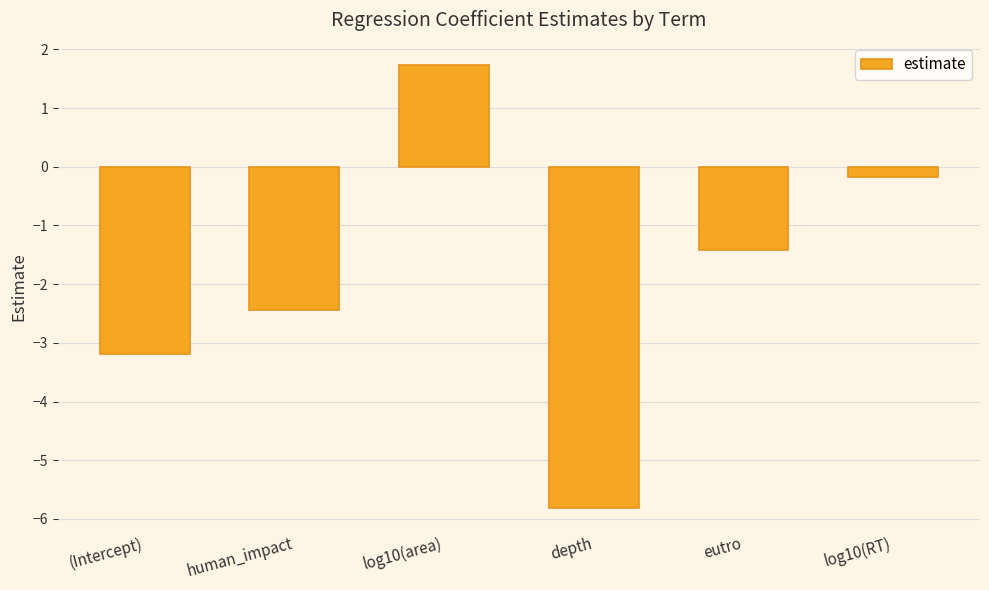

Which category has the highest value across all series?

log10(area)